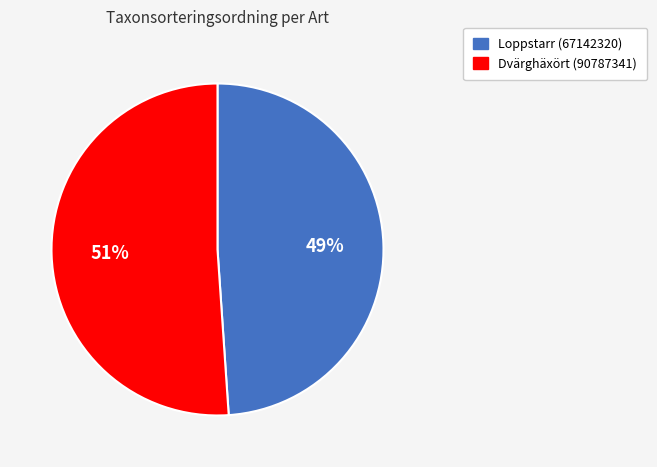

Does Loppstarr (67142320) account for over 50% of the chart?

No